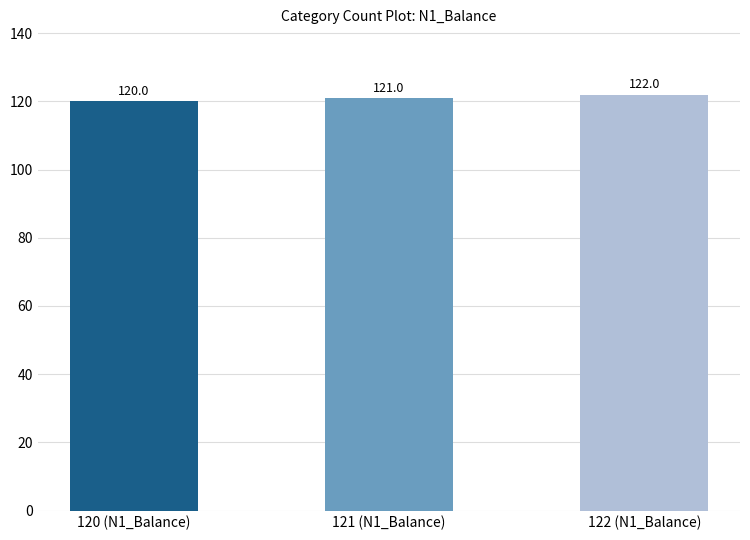

The chart shows a value of 122 at 122 (N1_Balance). True or false?

True